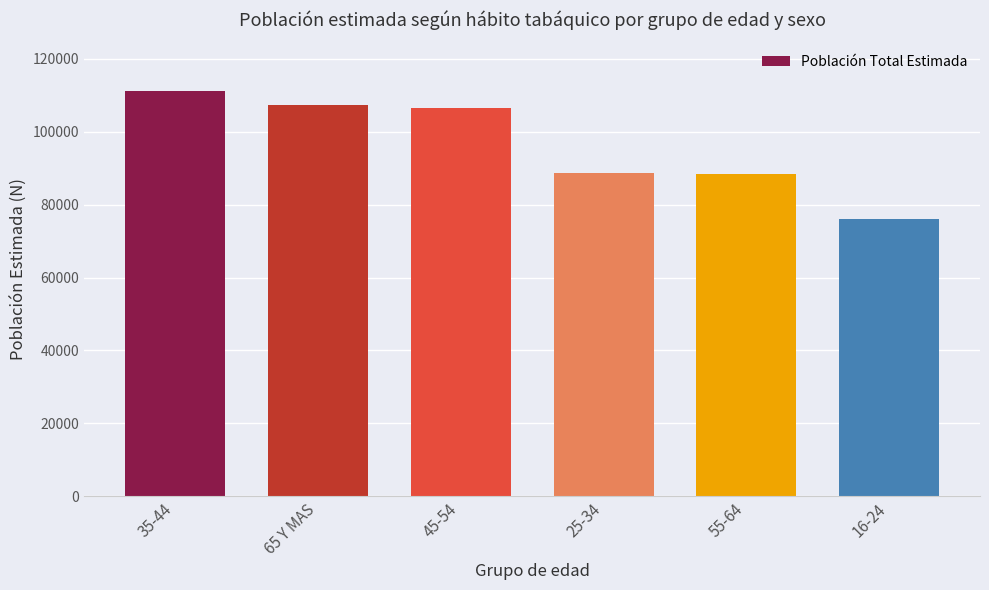

What is the label of the 4th bar from the right?

45-54